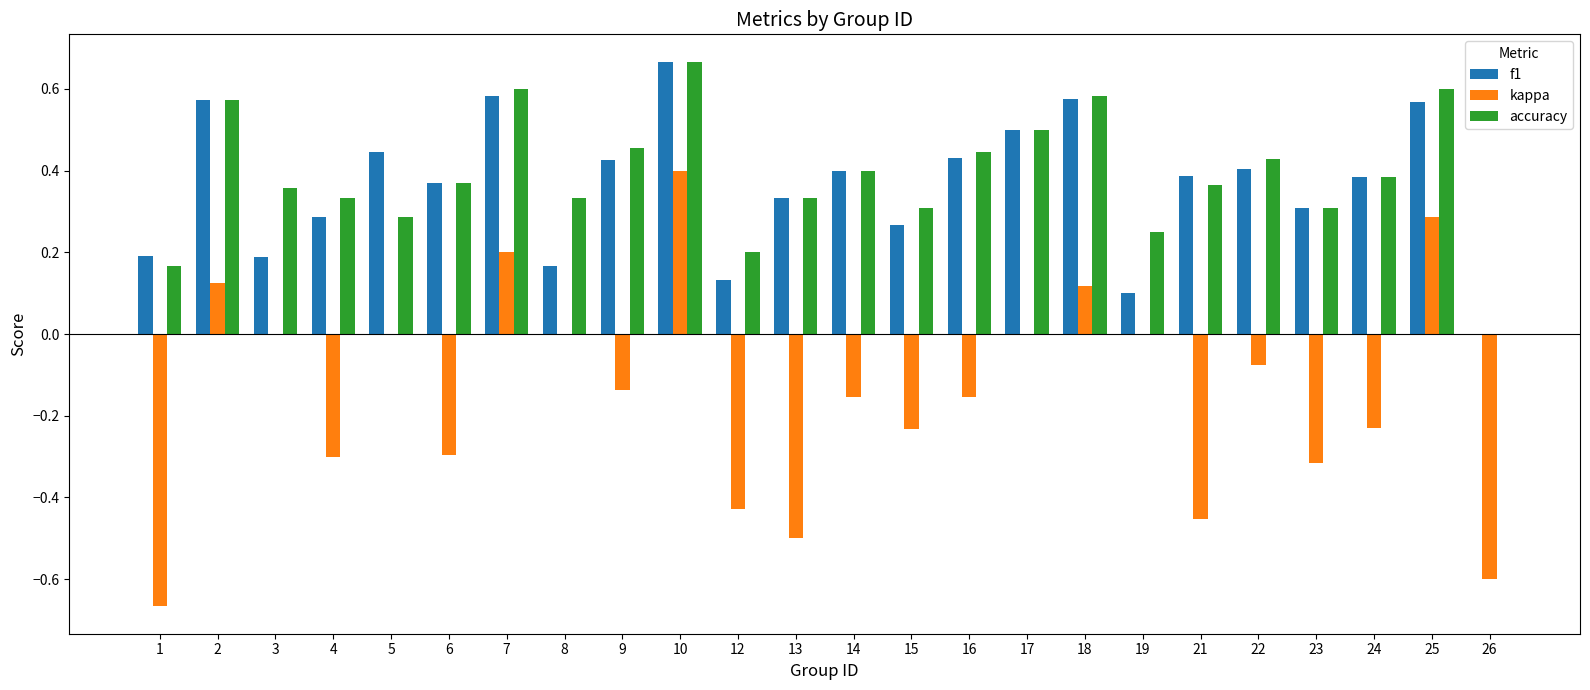

What is the sum of all f1 values?

8.7